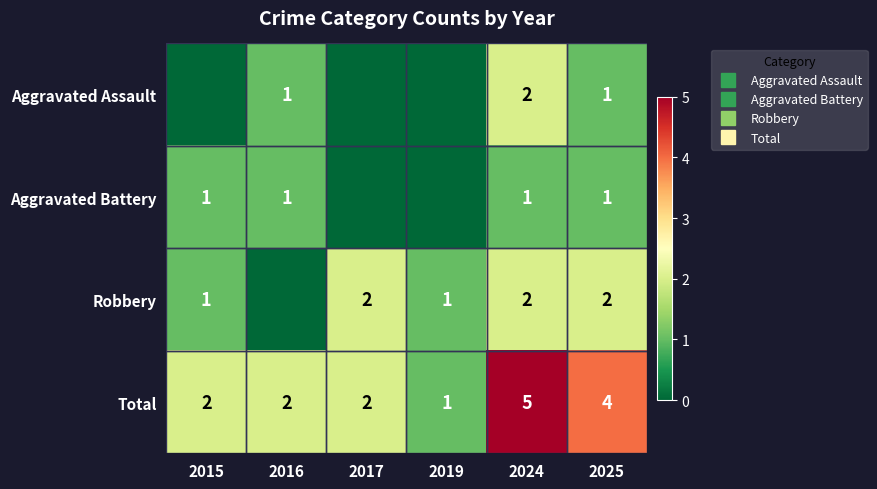

Count the Robbery values in the range 1 to 2.

5